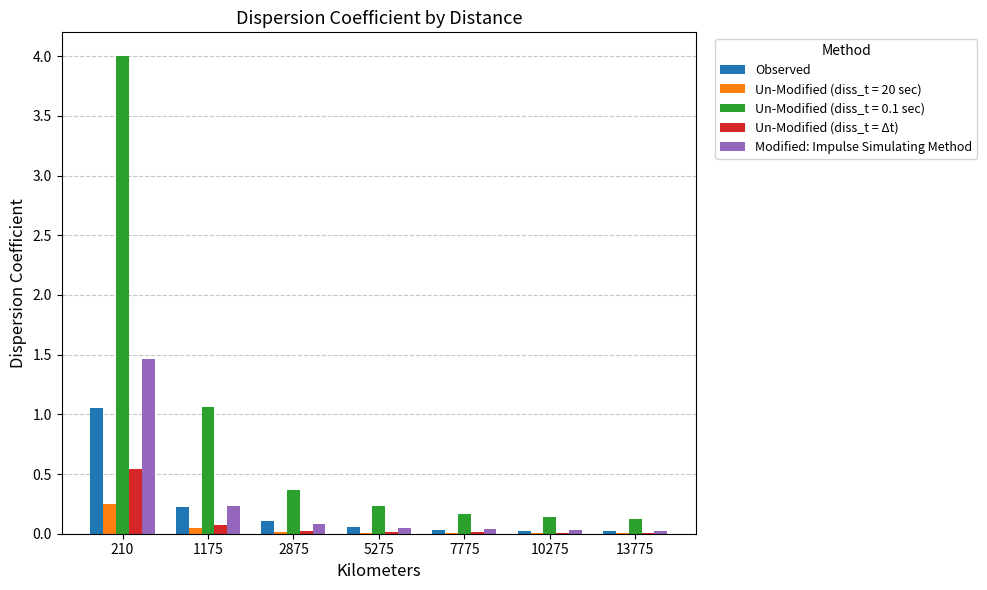

True or false: Modified: Impulse Simulating Method has a value of 0.1 at 5275.

True